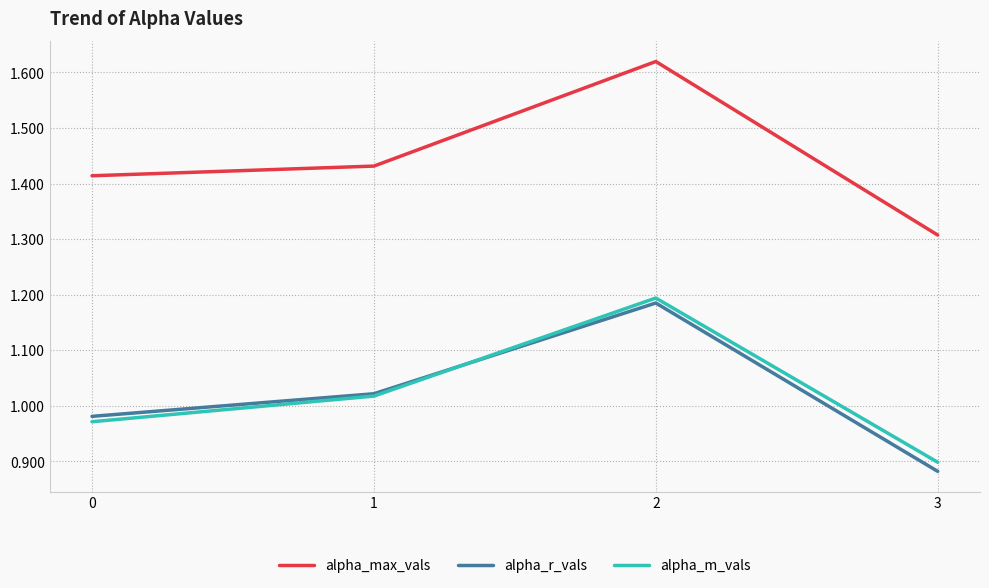

How many lines are shown in the chart?

3